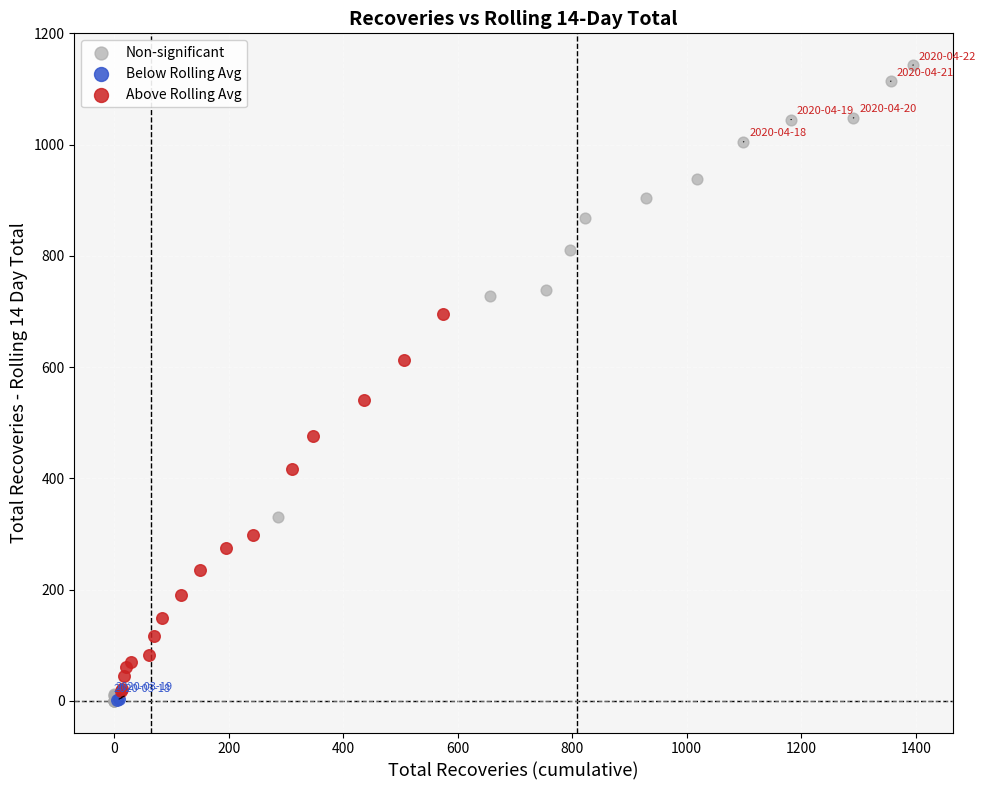

What are all the series names shown in the legend?

Non-significant, Below Rolling Avg, Above Rolling Avg